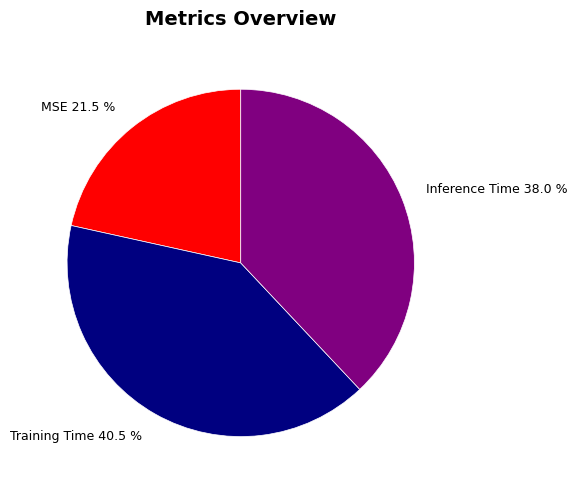

How many slices are in this pie chart?

3